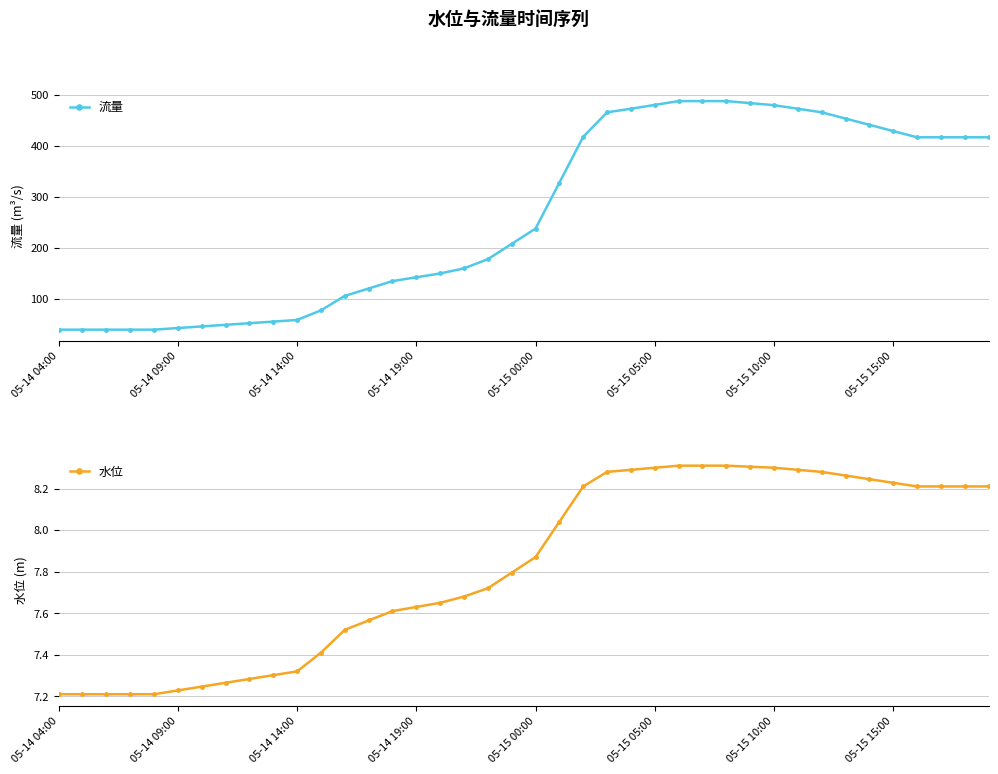

Where is 流量 nearest to the value 263?

05-15 00:00